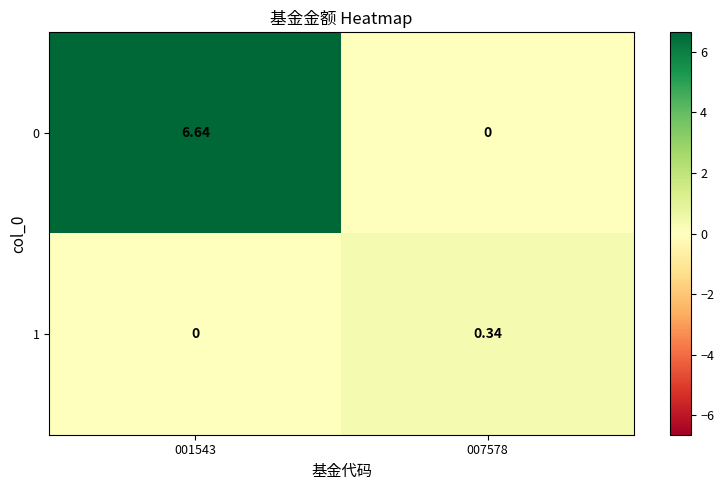

Is the value of 0 at 001543 greater than the value of 1 at 007578?

Yes